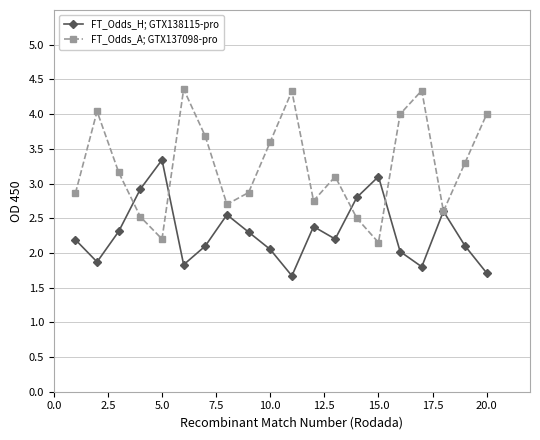

Which series ends up on top after the final intersection of FT_Odds_H; GTX138115-pro and FT_Odds_A; GTX137098-pro?

FT_Odds_A; GTX137098-pro